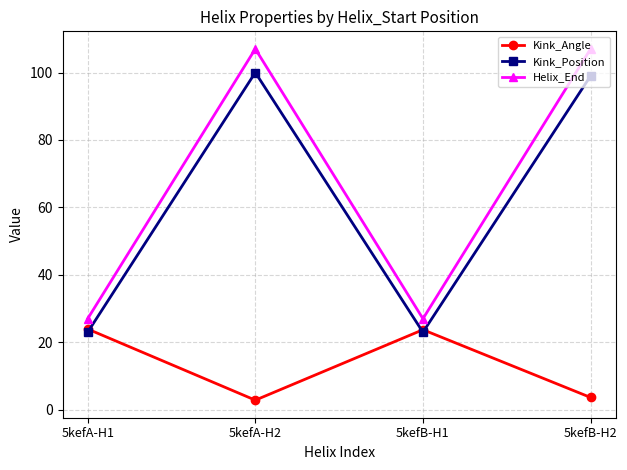

What position from the left is 5kefB-H2?

4